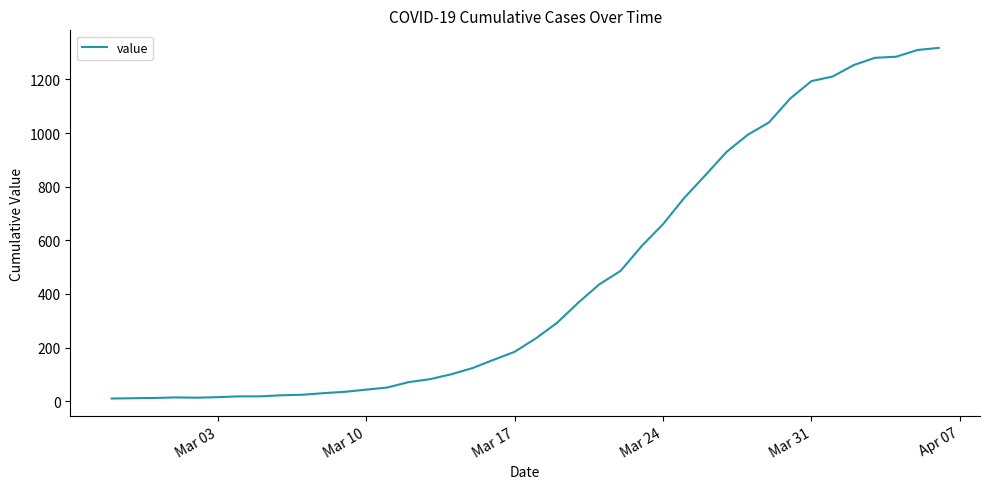

What is the difference between the maximum and minimum values?

1308